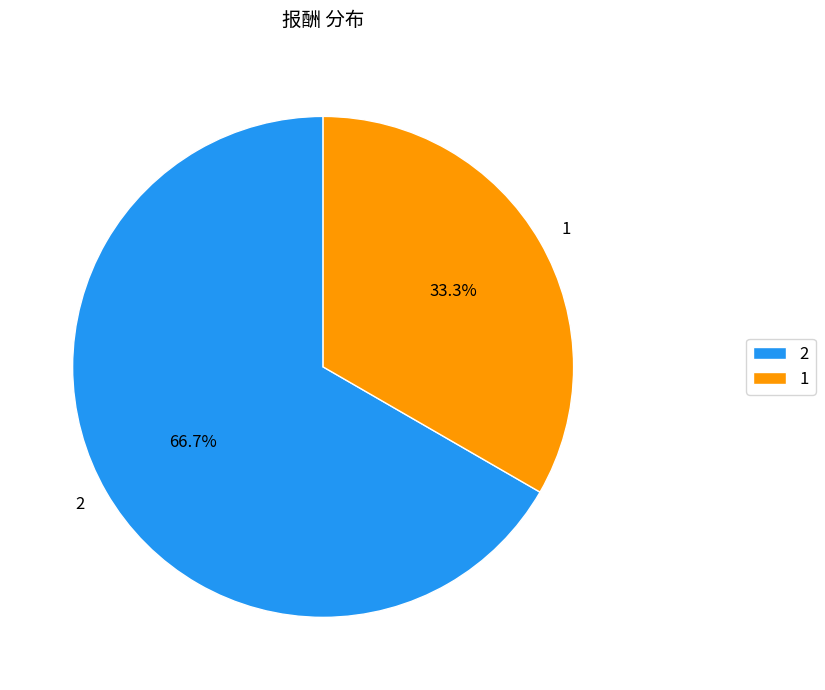

Does 1 account for over 50% of the chart?

No